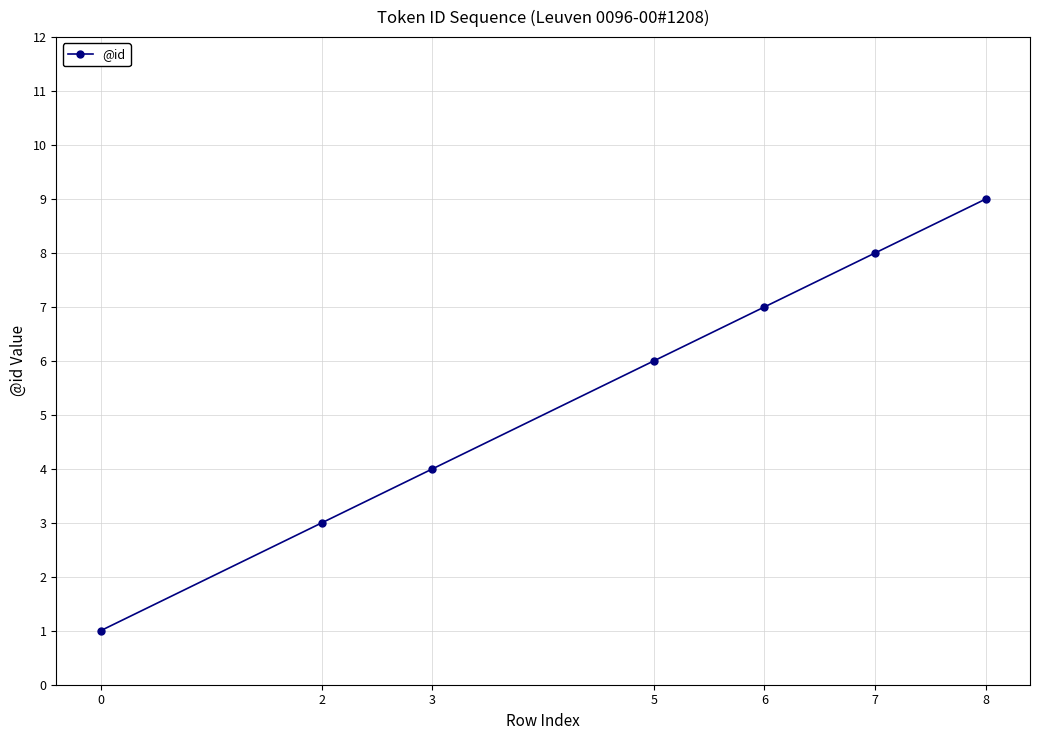

What is the change in value from 5 to 8?

+3